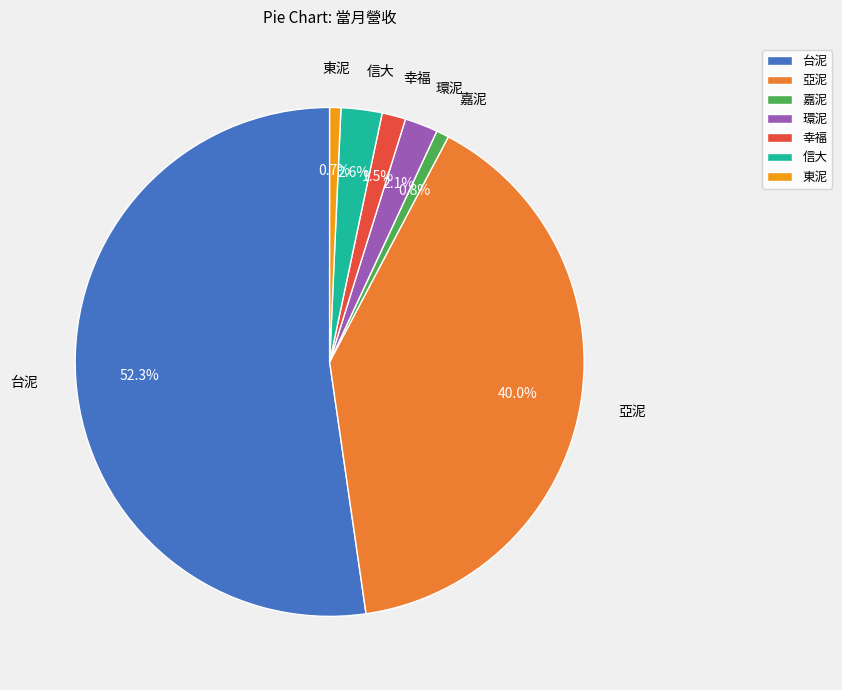

Does 台泥 account for over 50% of the chart?

Yes